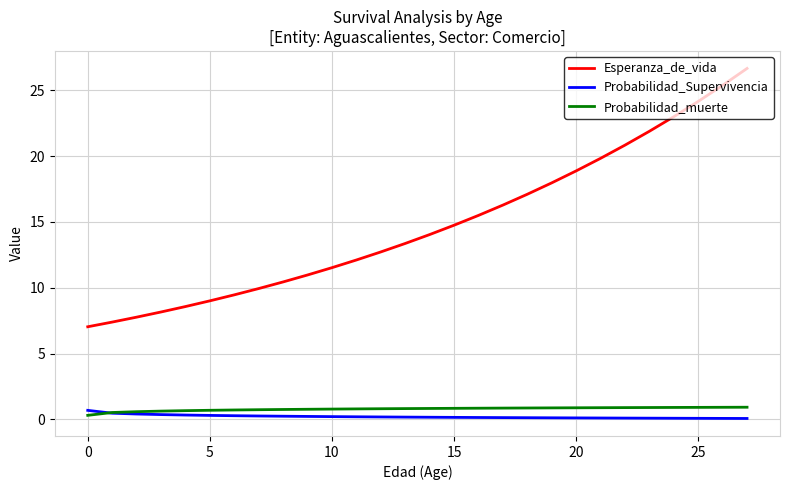

Does the chart display data point markers on the line(s)?

No